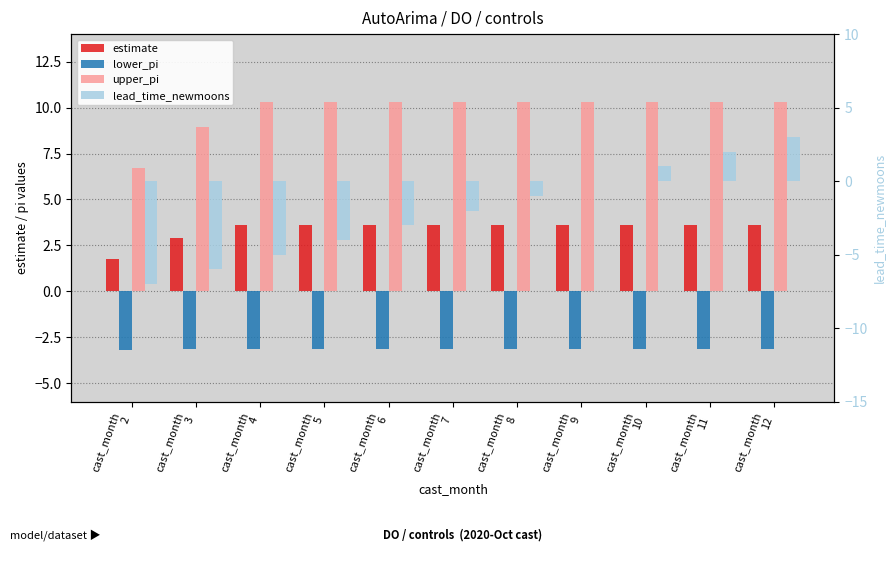

Reading left to right, what are all the values shown in this chart?

estimate: 1.8	2.9	3.6	3.6	3.6	3.6	3.6	3.6	3.6	3.6	3.6
lower_pi: -3.2	-3.1	-3.1	-3.1	-3.1	-3.1	-3.1	-3.1	-3.1	-3.1	-3.1
upper_pi: 6.7	9.0	10.3	10.3	10.3	10.3	10.3	10.3	10.3	10.3	10.3
lead_time_newmoons: -7.0	-6.0	-5.0	-4.0	-3.0	-2.0	-1.0	0.0	1.0	2.0	3.0